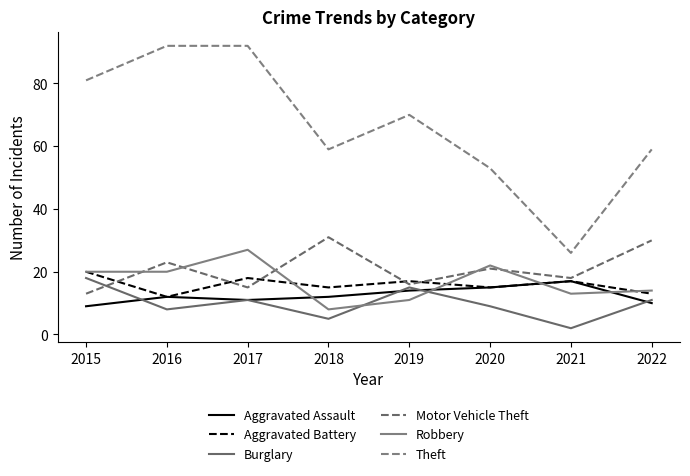

What is the difference between the maximum and minimum values in the Aggravated Battery series?

8